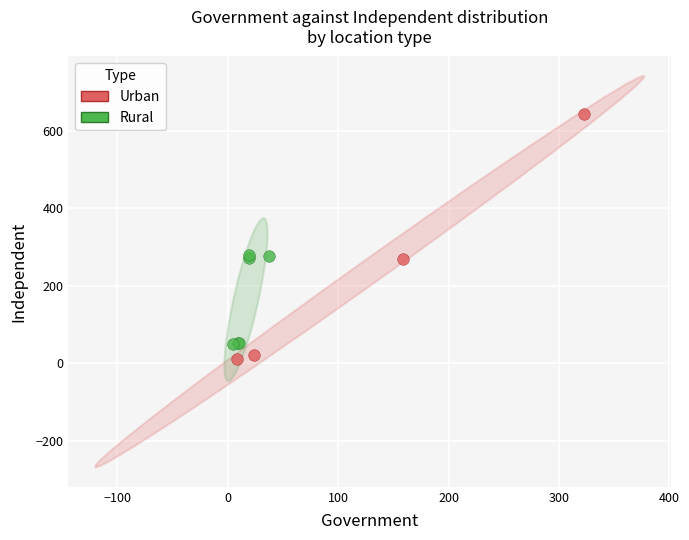

Which series has the widest spread of Y values?

Urban